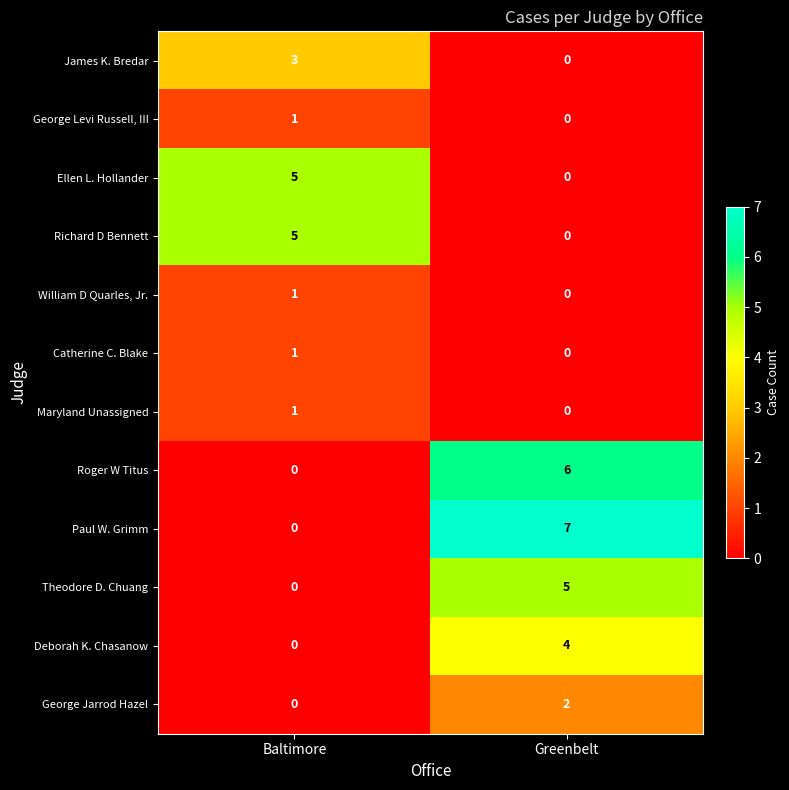

Reading left to right, list all the values displayed in this chart.

James K. Bredar: Baltimore=3	Greenbelt=0
George Levi Russell, III: Baltimore=1	Greenbelt=0
Ellen L. Hollander: Baltimore=5	Greenbelt=0
Richard D Bennett: Baltimore=5	Greenbelt=0
William D Quarles, Jr.: Baltimore=1	Greenbelt=0
Catherine C. Blake: Baltimore=1	Greenbelt=0
Maryland Unassigned: Baltimore=1	Greenbelt=0
Roger W Titus: Baltimore=0	Greenbelt=6
Paul W. Grimm: Baltimore=0	Greenbelt=7
Theodore D. Chuang: Baltimore=0	Greenbelt=5
Deborah K. Chasanow: Baltimore=0	Greenbelt=4
George Jarrod Hazel: Baltimore=0	Greenbelt=2